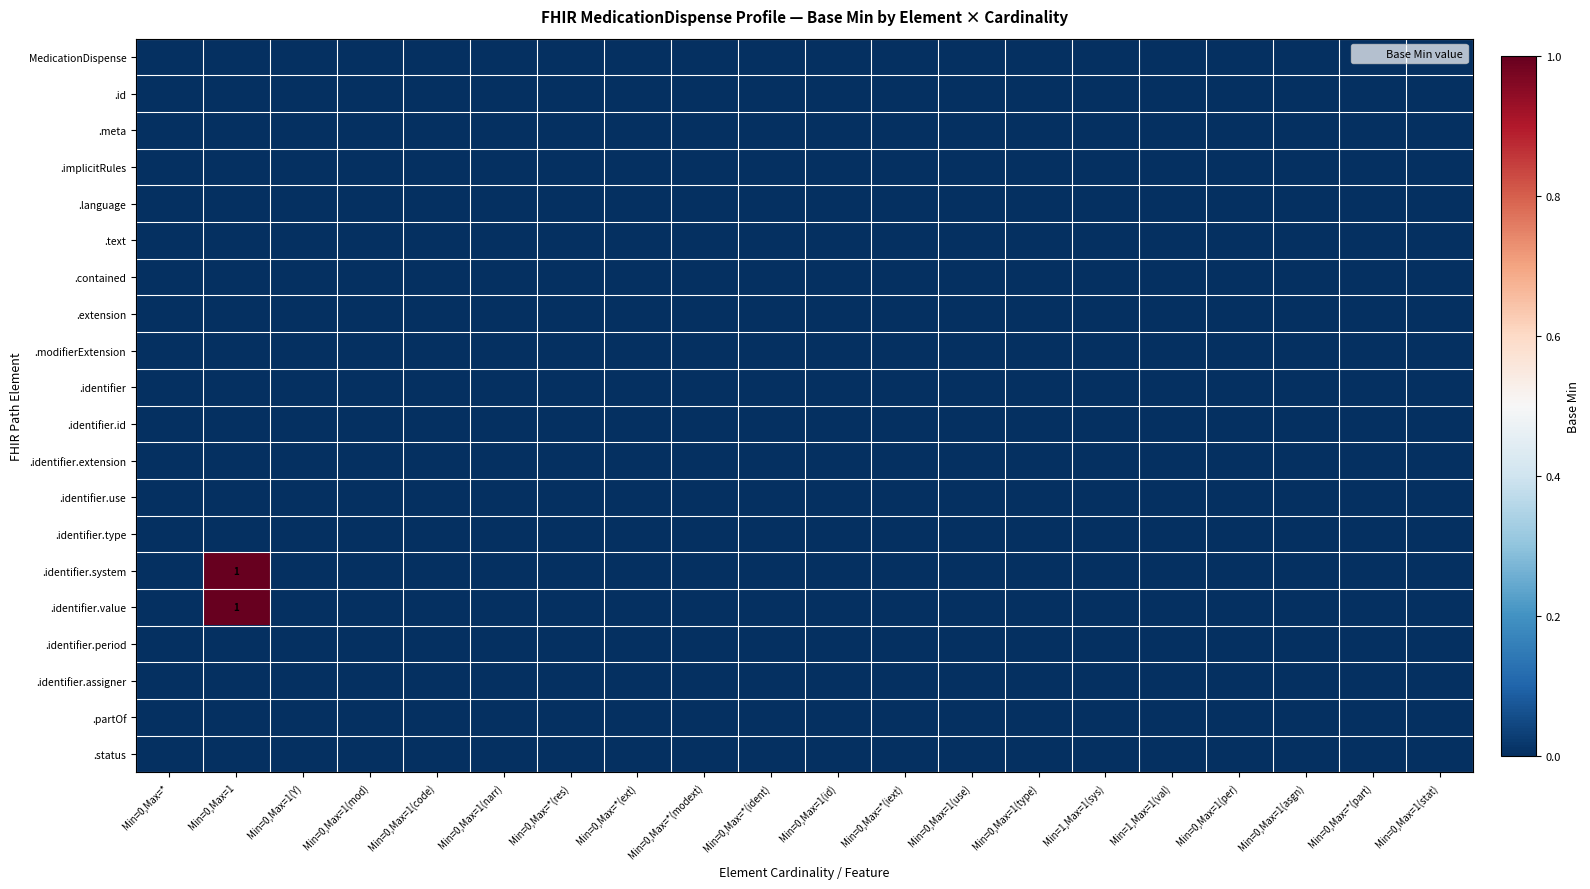

At which category does the chart reach its minimum across all series?

Min=0,Max=*